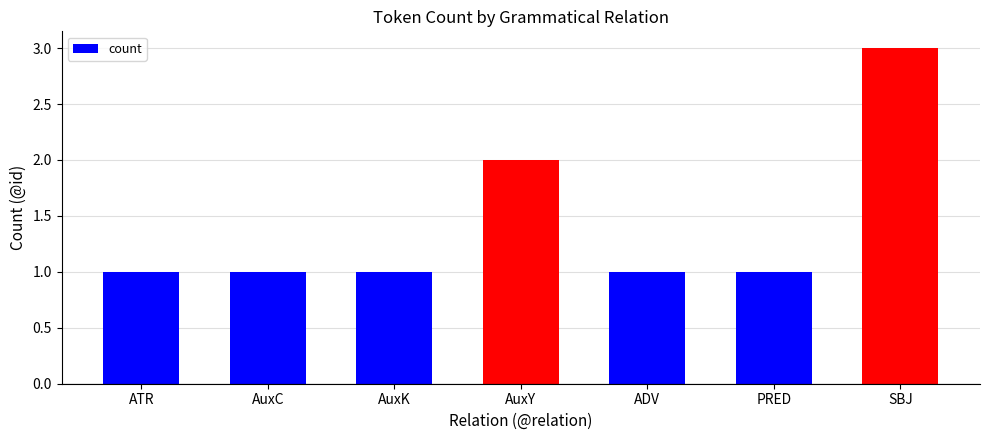

What is the label of the 3rd bar from the left?

AuxK